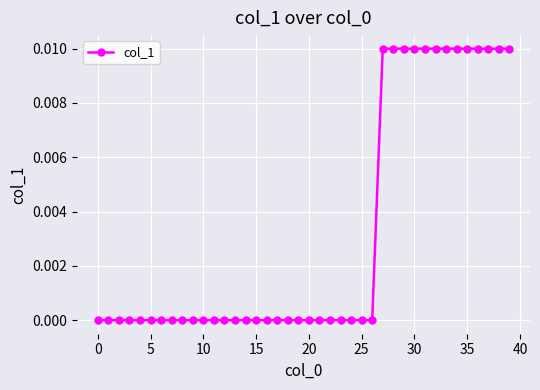

Count the number of data series in this chart.

1